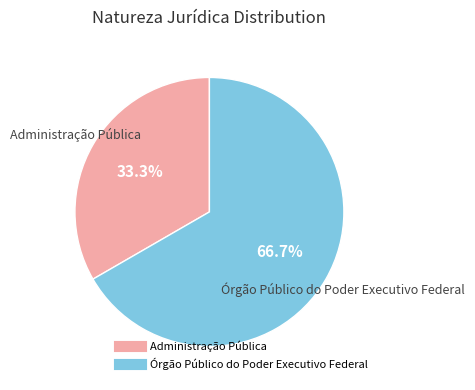

What is the majority slice?

Órgão Público do Poder Executivo Federal